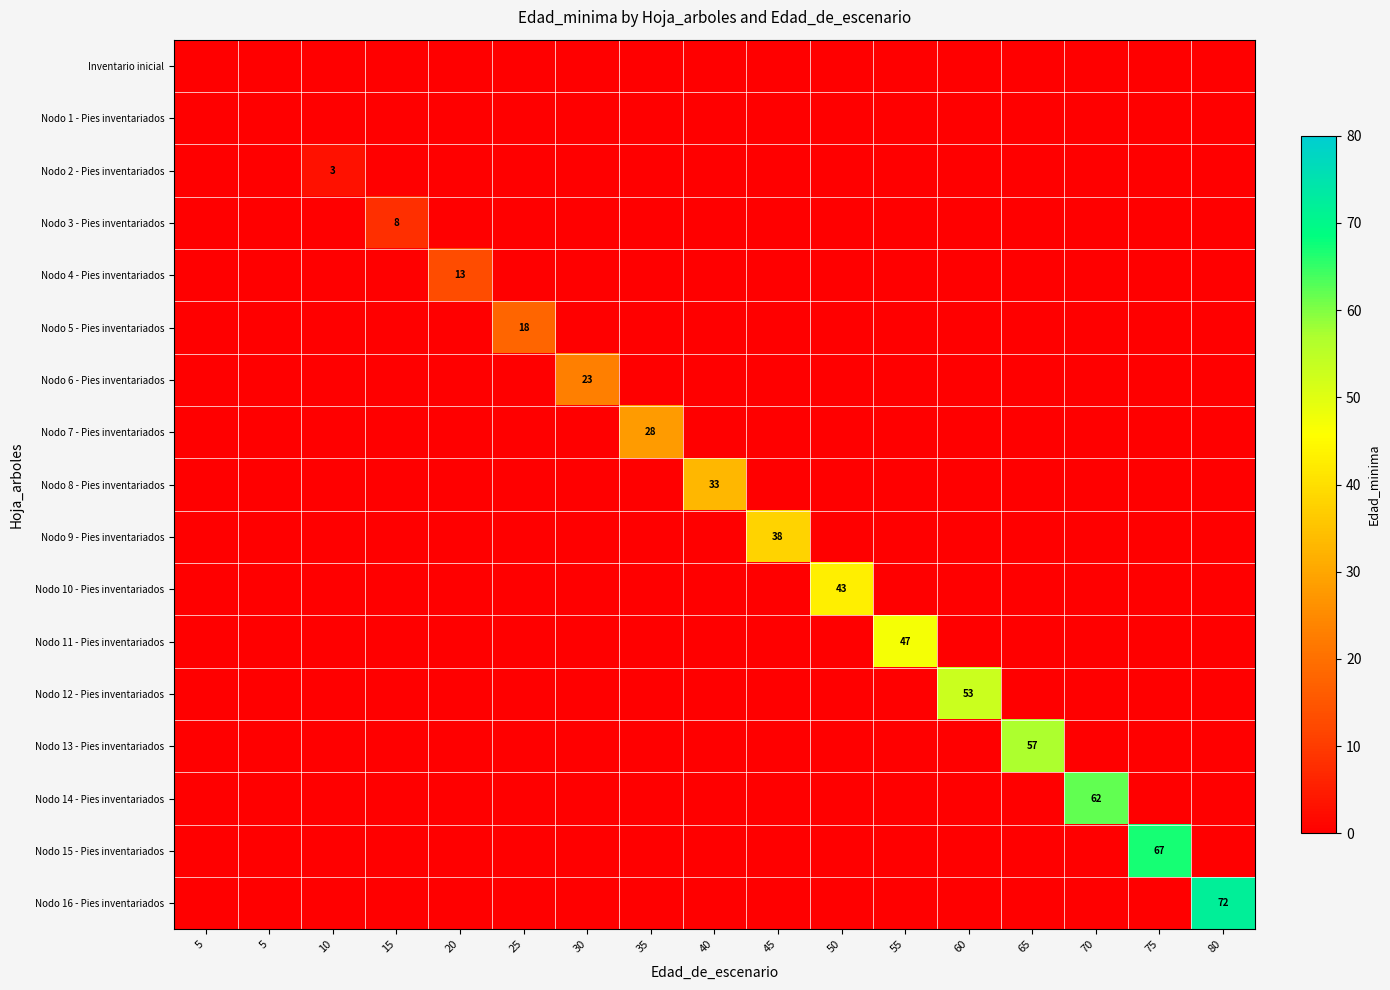

The value of Nodo 6 - Pies inventariados at 10 is 0. True or false?

True